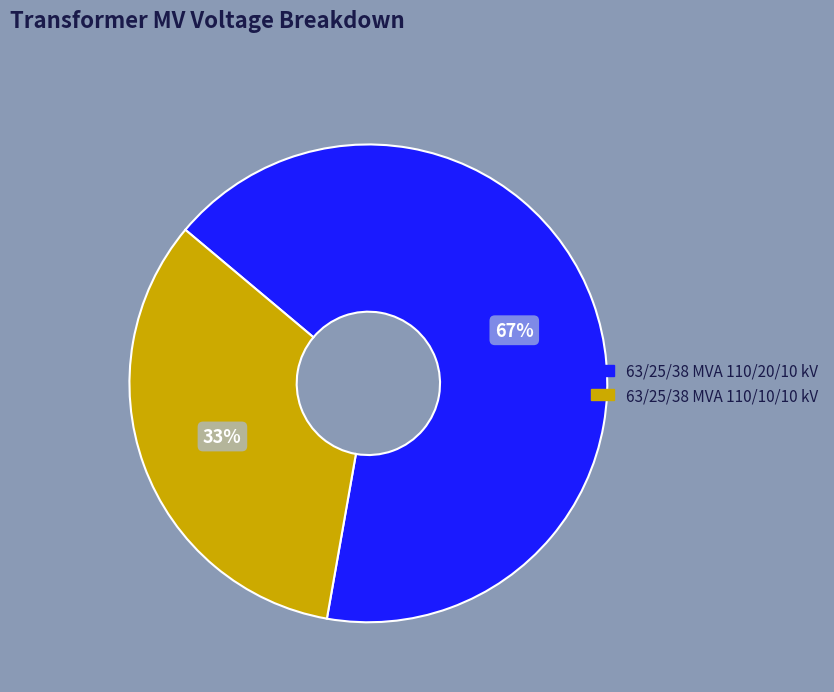

Rank the categories by value from lowest to highest.

63/25/38 MVA 110/10/10 kV, 63/25/38 MVA 110/20/10 kV